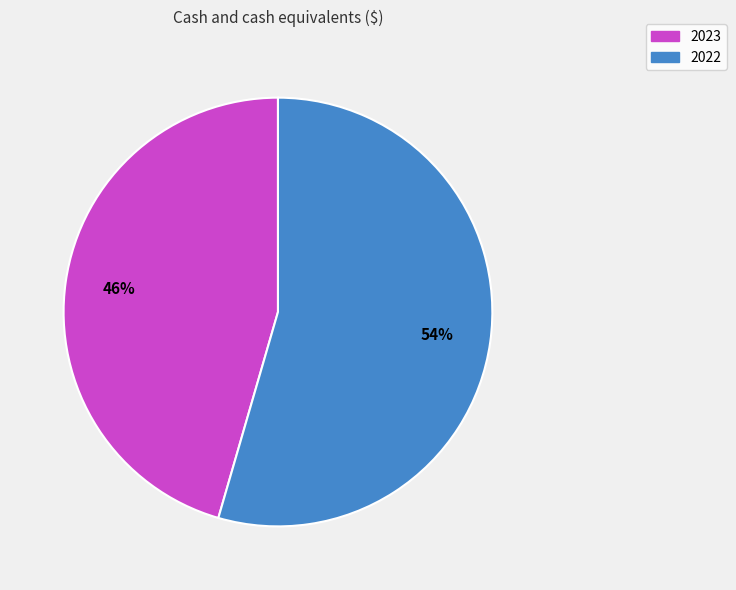

To the nearest percent, what percentage of the pie is 2022?

54%